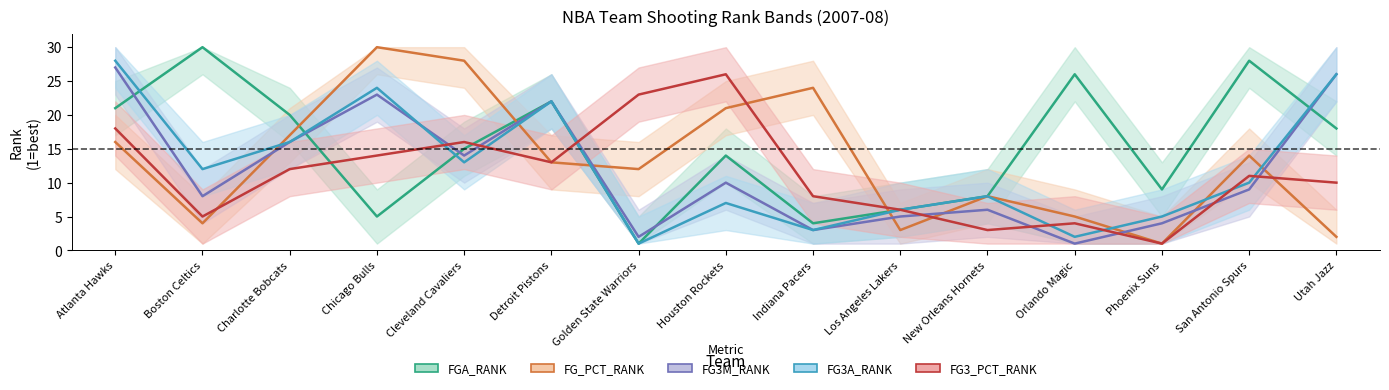

What is the greatest value displayed?

30